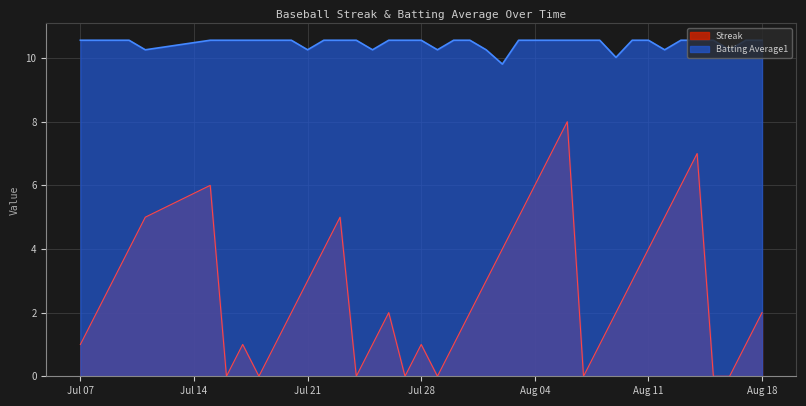

How many lines are shown in the chart?

2